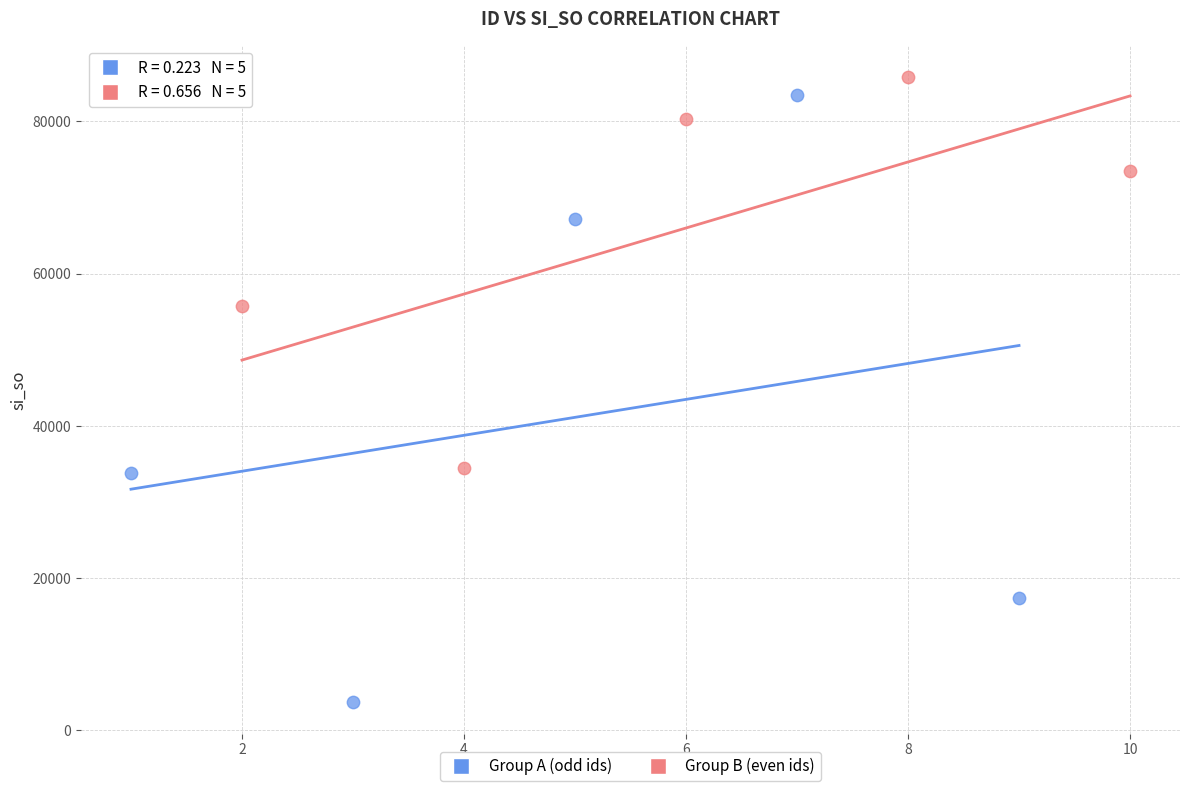

Which series has the largest Y range (max minus min)?

Group A (odd ids)